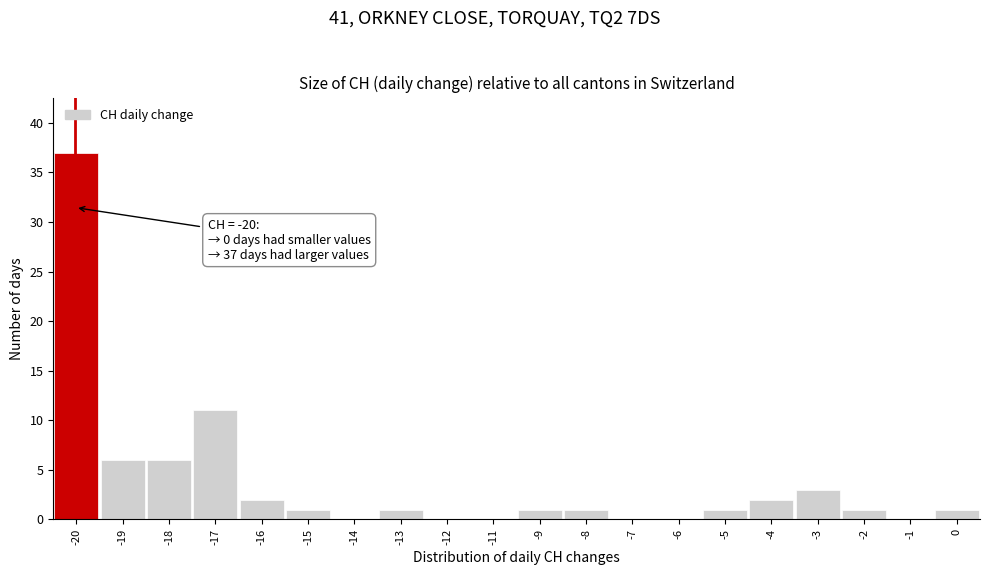

Reading left to right, what are all the values shown in this chart?

-20=37	-19=6	-18=6	-17=11	-16=2	-15=1	-14=0	-13=1	-12=0	-11=0	-9=1	-8=1	-7=0	-6=0	-5=1	-4=2	-3=3	-2=1	-1=0	0=1